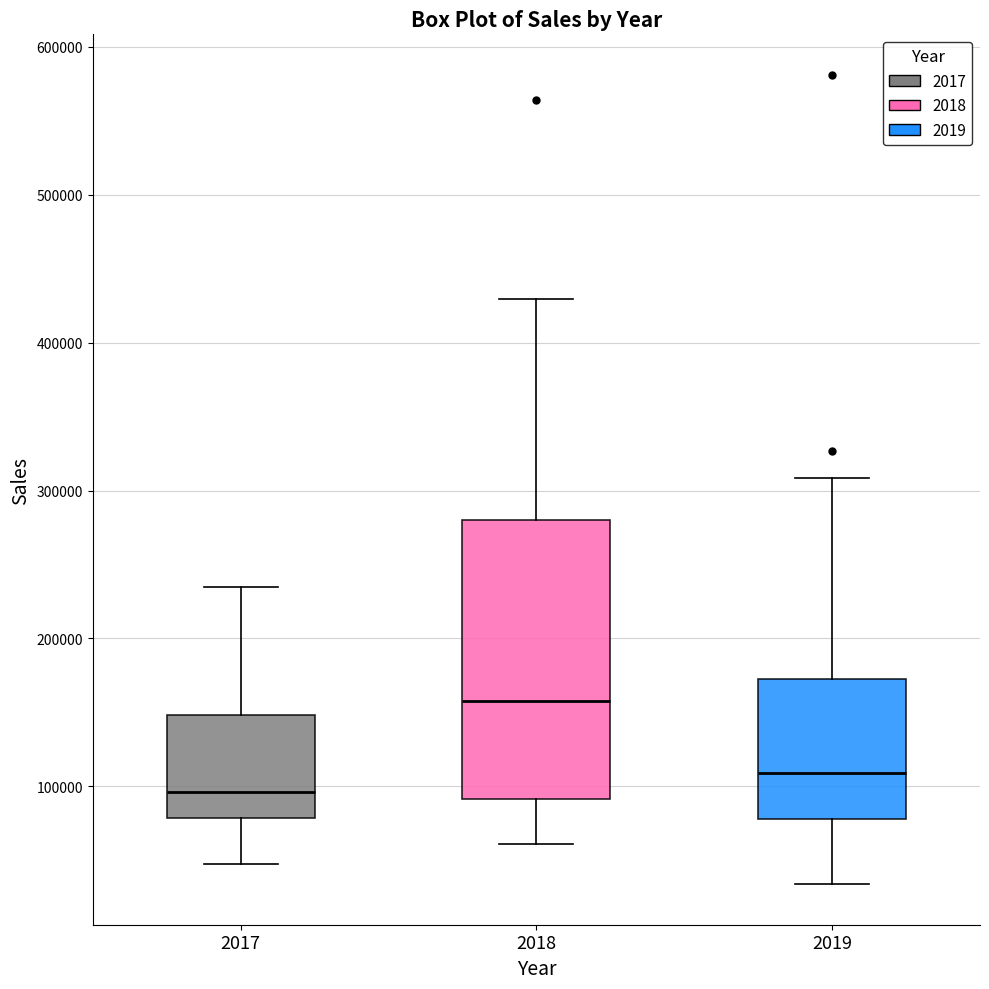

Which box is the tallest, from its lower edge to its upper edge?

2018